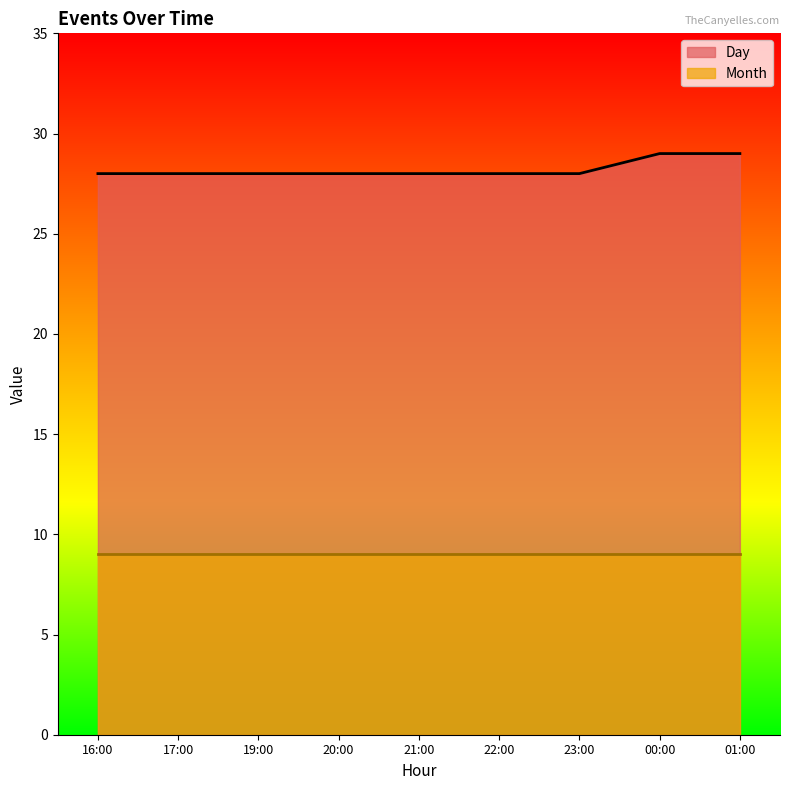

List the labels in order of value, largest first.

00:00, 01:00, 16:00, 17:00, 19:00, 20:00, 21:00, 22:00, 23:00